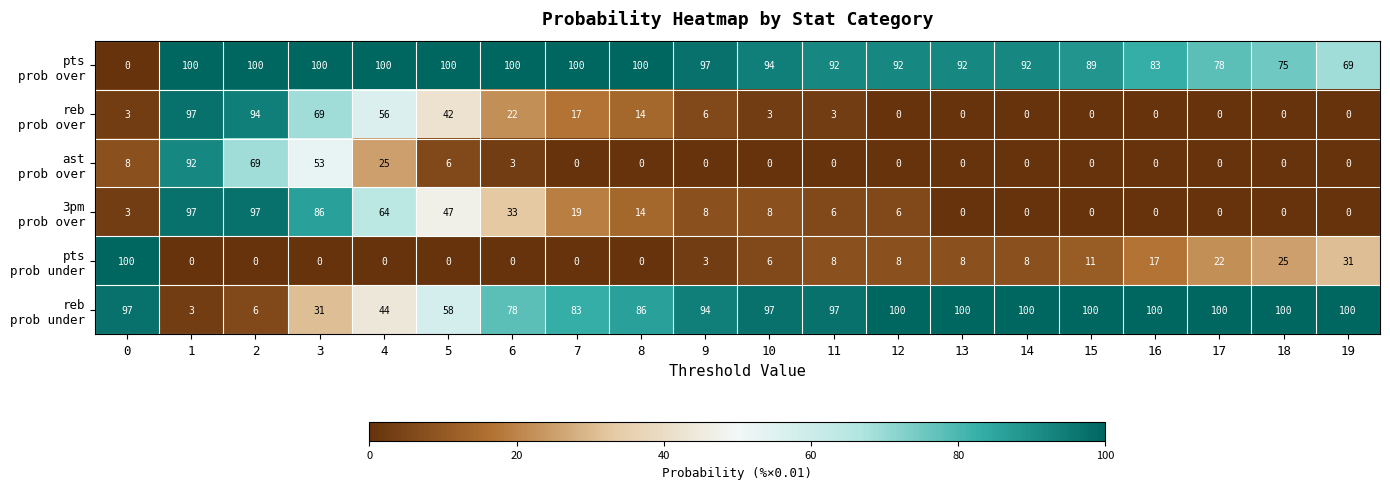

What is the total value across all series at 16?

200